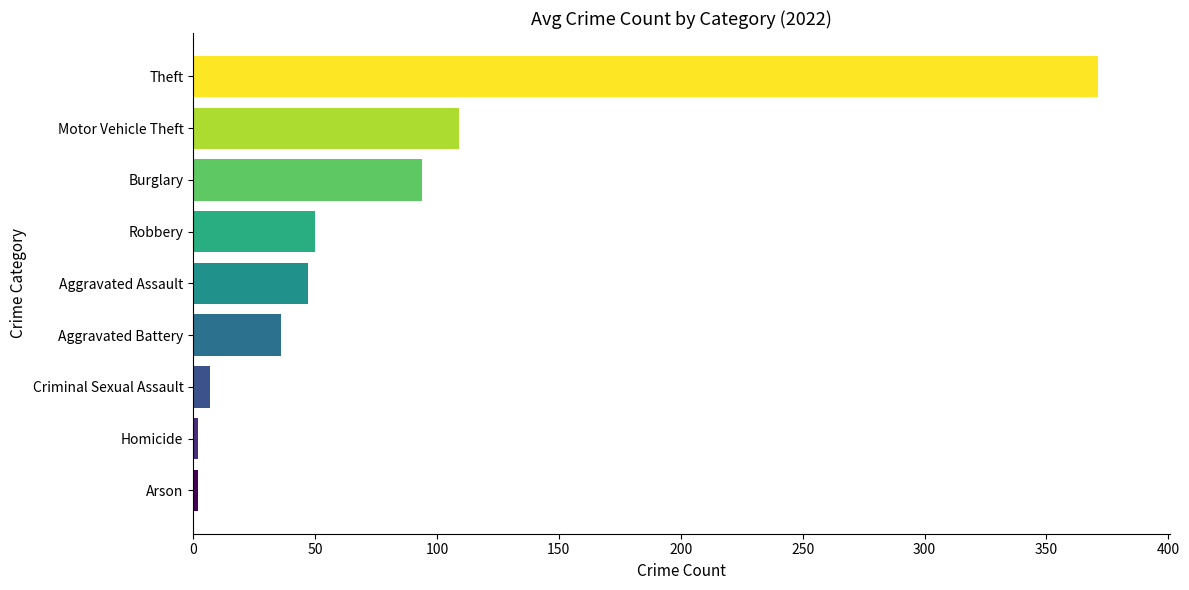

What is the difference between the maximum and minimum values?

369